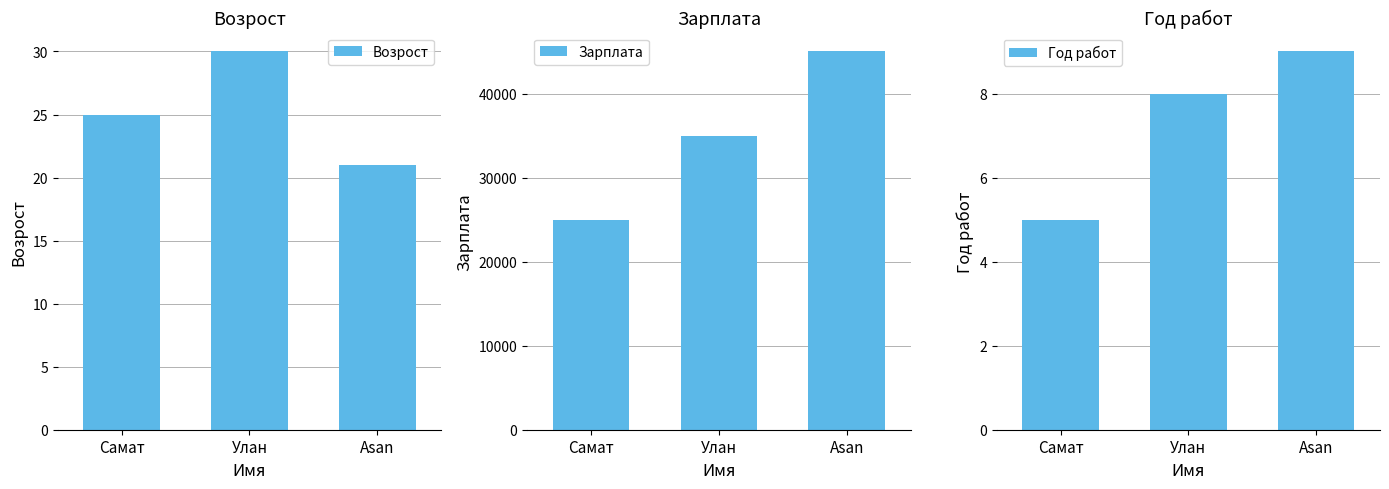

True or false: Зарплата has a value of 45000 at Asan.

True